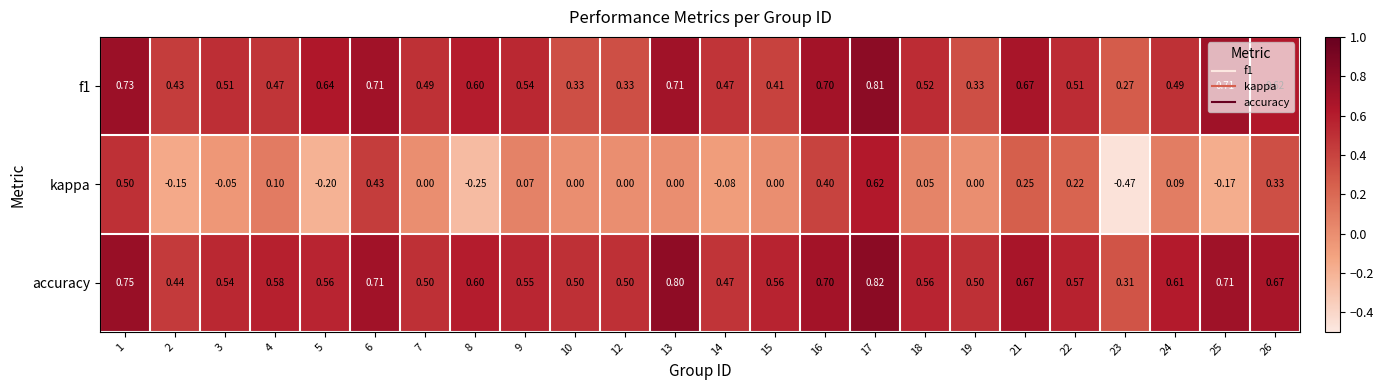

Which series has the largest total across all categories?

accuracy